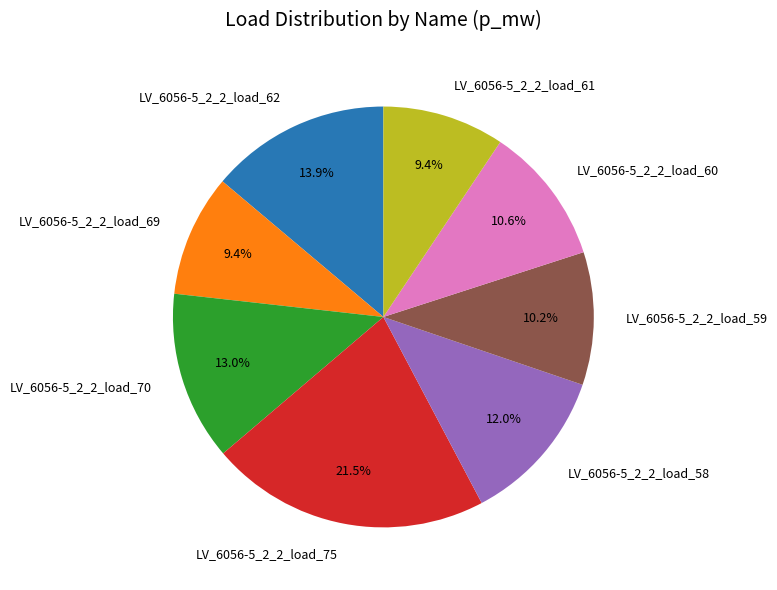

What is the largest slice in the pie chart?

LV_6056-5_2_2_load_75